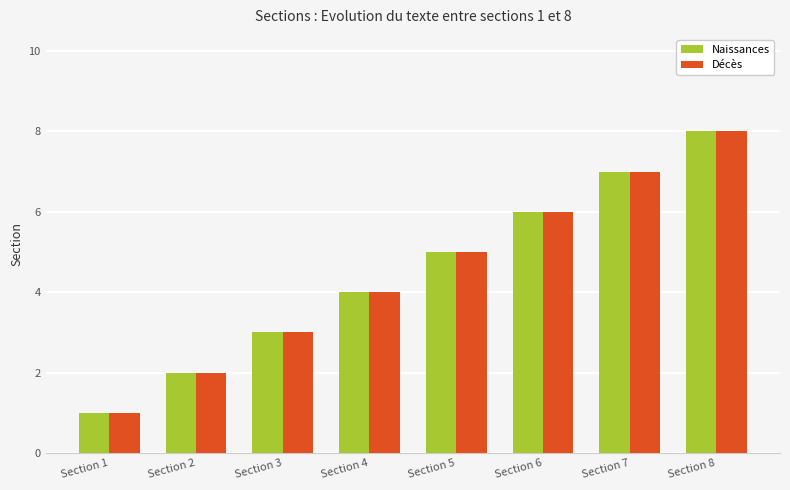

What is the maximum value shown in the chart?

8